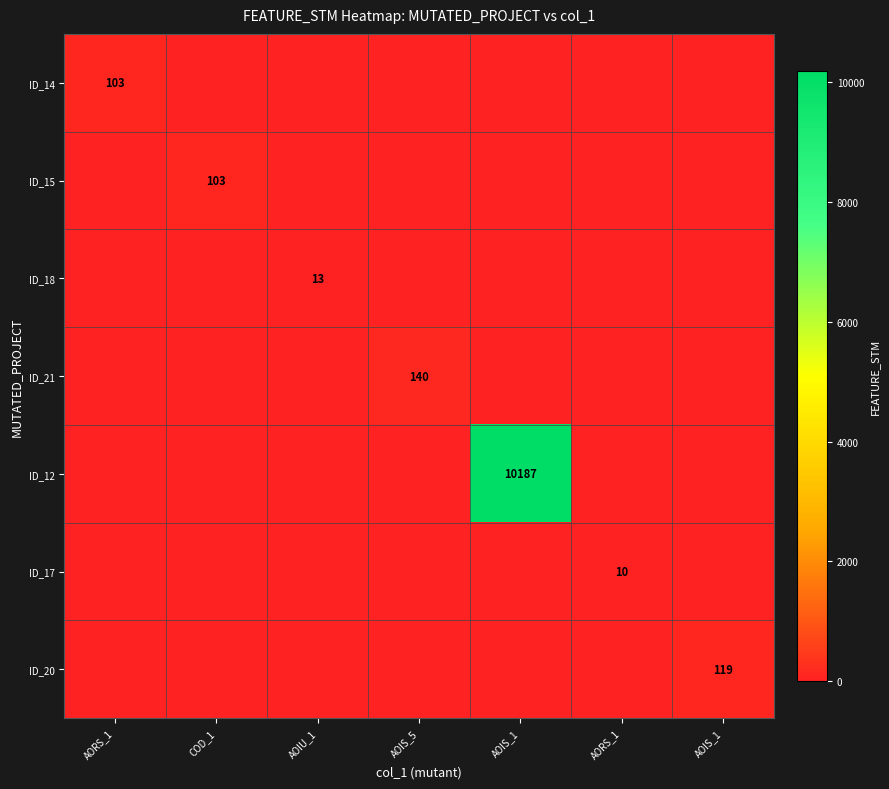

Rank the categories by ID_14 value from highest to lowest.

AORS_1, COD_1, AOIU_1, AOIS_5, AOIS_1, AORS_1, AOIS_1